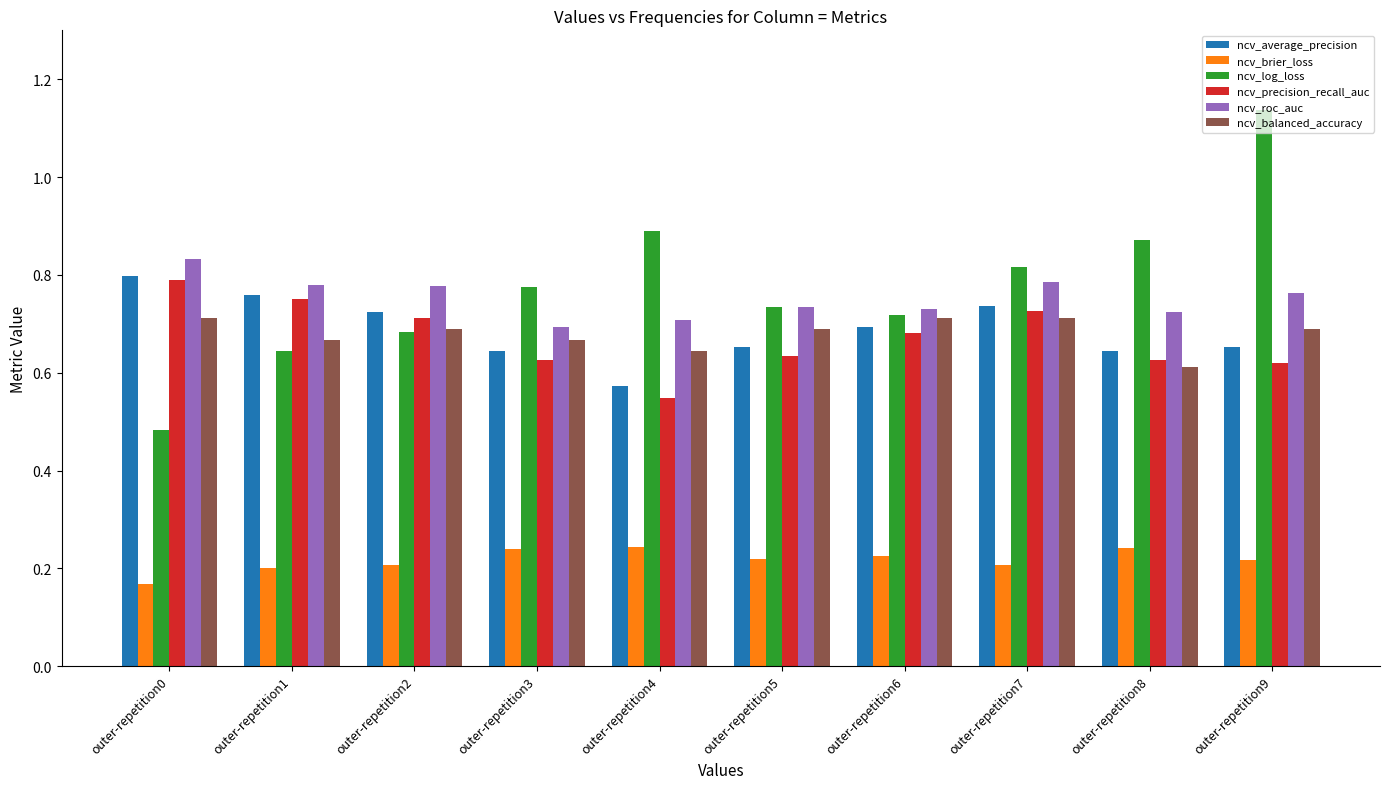

How many bars are there in each group?

6